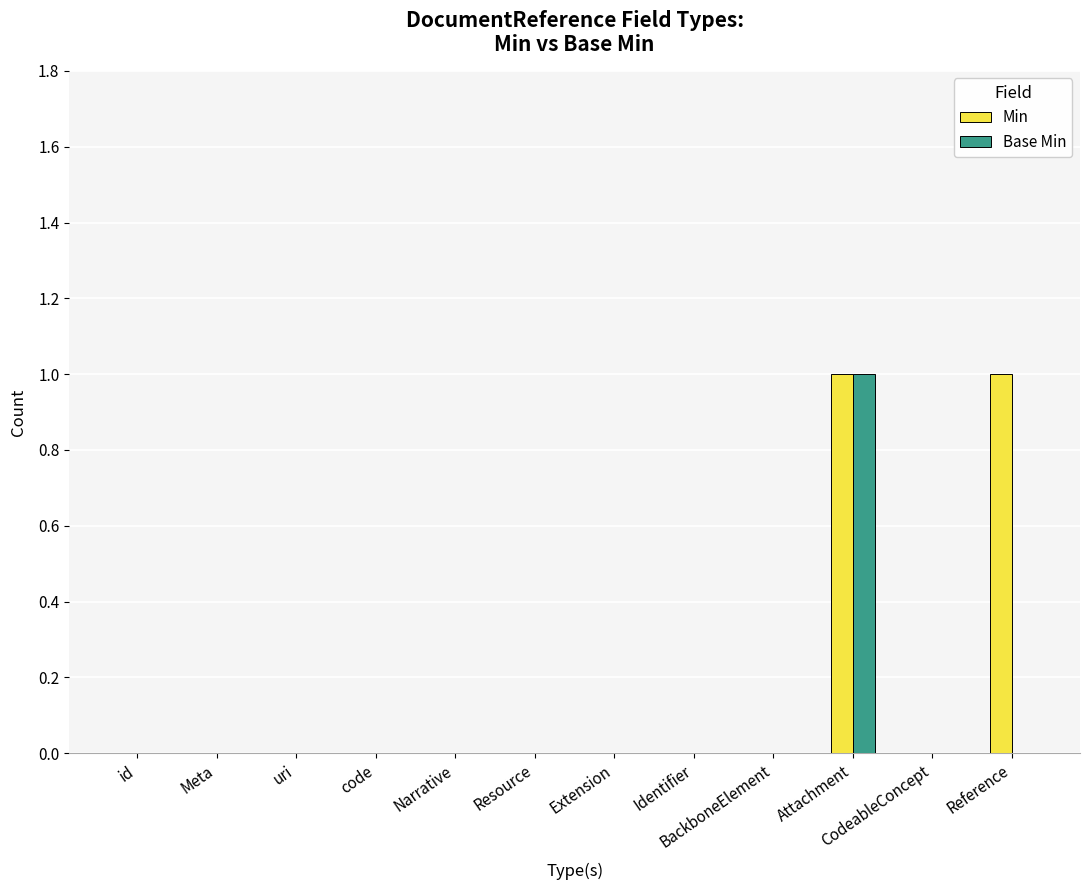

At which label does Base Min reach its peak?

Attachment